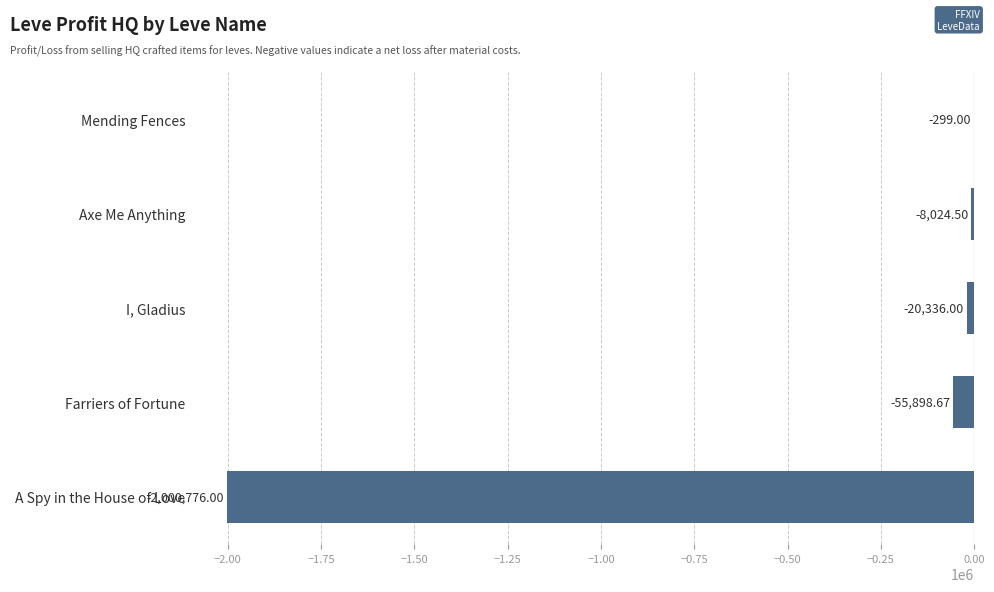

At which label is the value closest to -1000537?

Farriers of Fortune